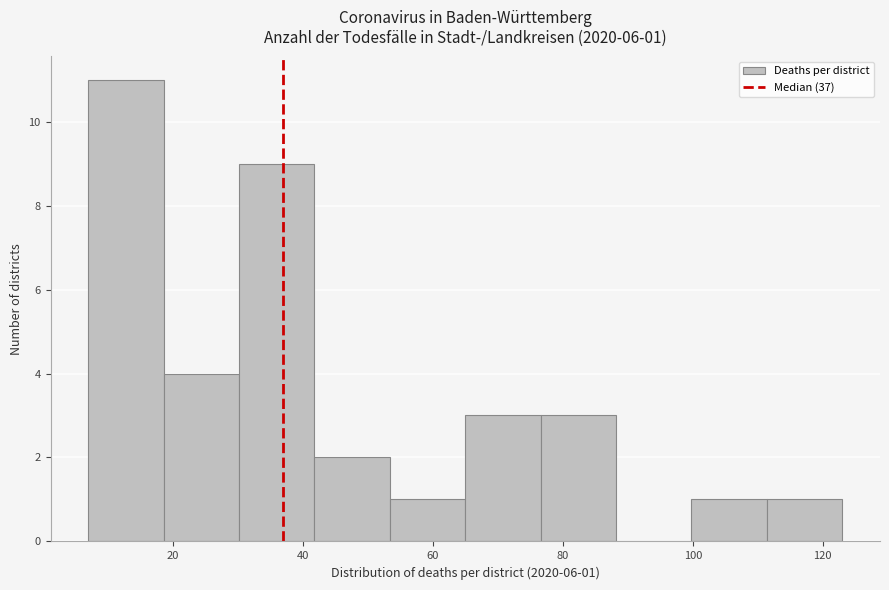

Which range on the x-axis has the tallest bar?

7.0 to 18.6